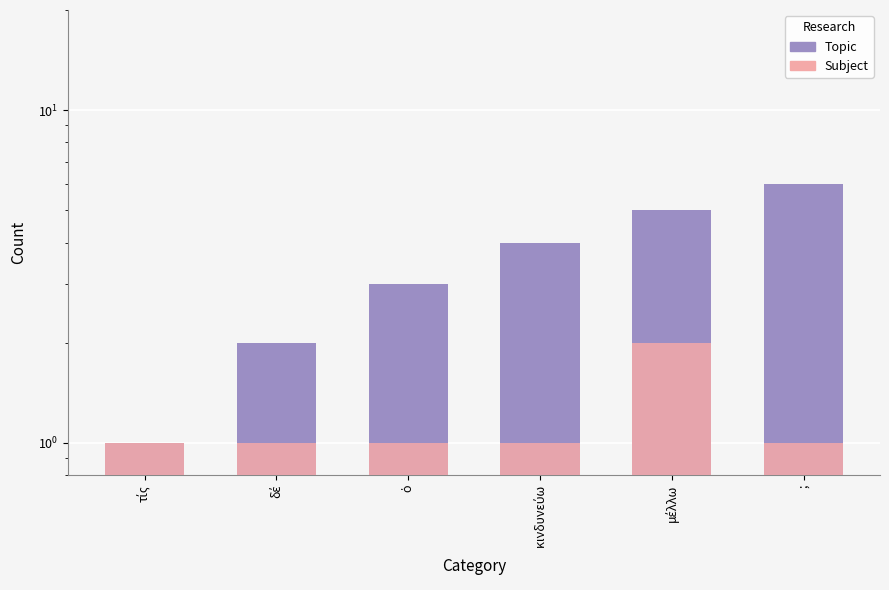

Count the number of categories in the chart.

6